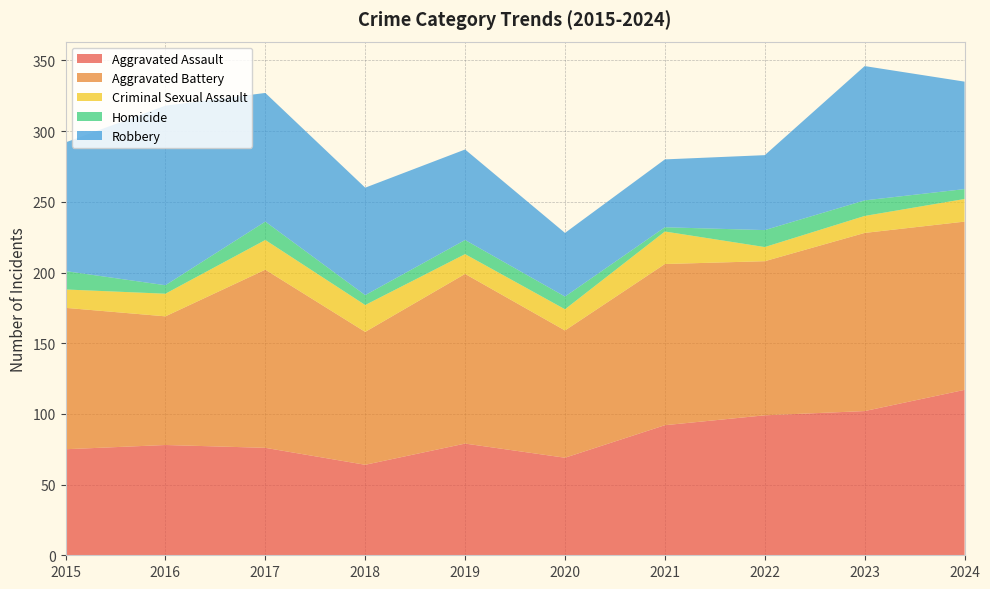

Reading left to right, extract all data points from this chart.

Aggravated Assault: 2015=75	2016=78	2017=76	2018=64	2019=79	2020=69	2021=92	2022=99	2023=102	2024=117
Aggravated Battery: 2015=100	2016=91	2017=126	2018=94	2019=120	2020=90	2021=114	2022=109	2023=126	2024=119
Criminal Sexual Assault: 2015=13	2016=16	2017=21	2018=19	2019=14	2020=15	2021=23	2022=10	2023=12	2024=16
Homicide: 2015=13	2016=6	2017=13	2018=7	2019=10	2020=9	2021=3	2022=12	2023=11	2024=7
Robbery: 2015=91	2016=127	2017=91	2018=76	2019=64	2020=45	2021=48	2022=53	2023=95	2024=76